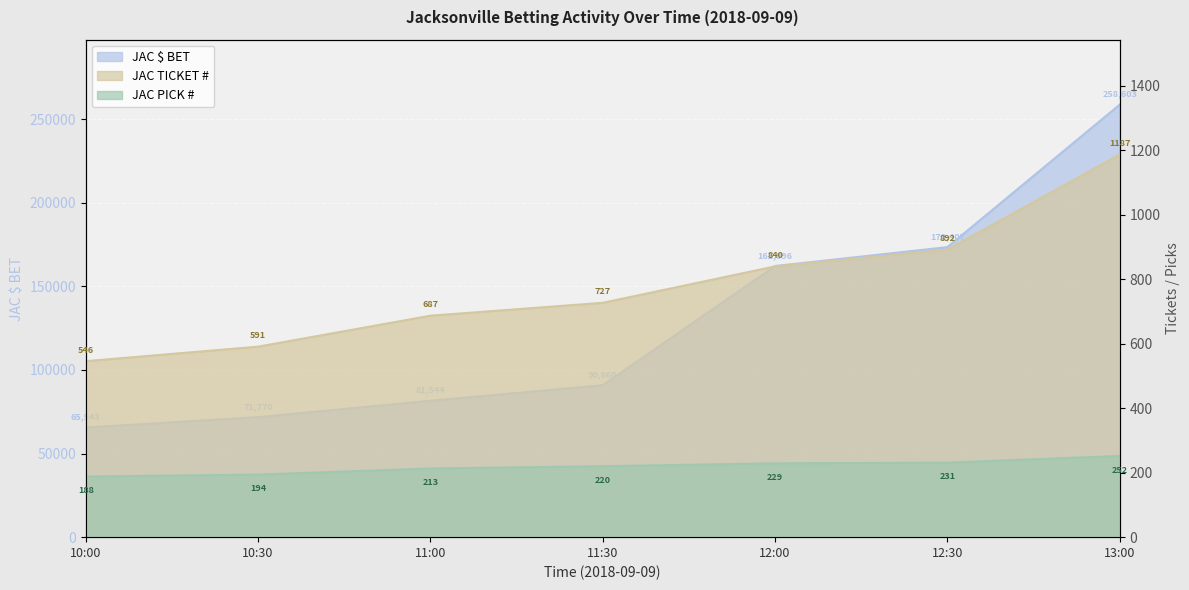

Reading left to right, list all the values displayed in this chart.

JAC $ BET: 10:00=65543	10:30=71770	11:00=81544	11:30=90860	12:00=162096	12:30=173407	13:00=258603
JAC TICKET #: 10:00=546	10:30=591	11:00=687	11:30=727	12:00=840	12:30=892	13:00=1187
JAC PICK #: 10:00=188	10:30=194	11:00=213	11:30=220	12:00=229	12:30=231	13:00=252